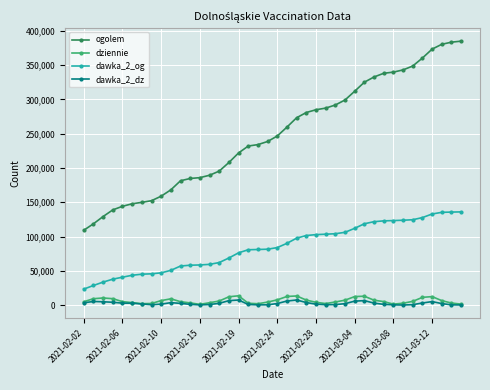

What is the difference between the maximum and minimum values in the ogolem series?

275710